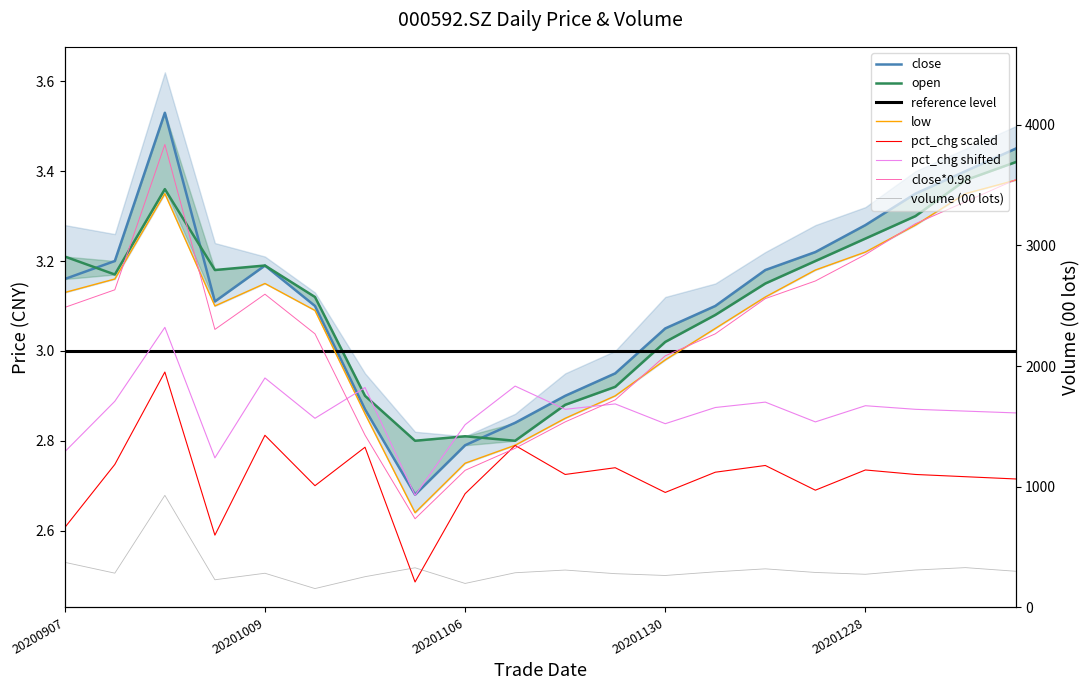

The value of pct_chg at 20201023 is 2.8. True or false?

True